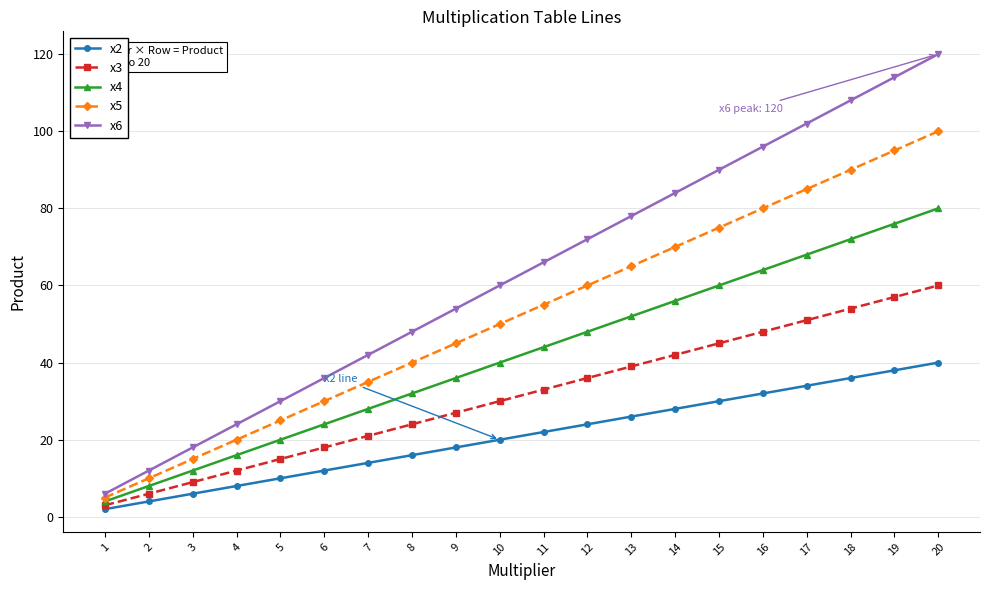

Reading left to right, transcribe all the data shown in this chart.

x2: 2	4	6	8	10	12	14	16	18	20	22	24	26	28	30	32	34	36	38	40
x3: 3	6	9	12	15	18	21	24	27	30	33	36	39	42	45	48	51	54	57	60
x4: 4	8	12	16	20	24	28	32	36	40	44	48	52	56	60	64	68	72	76	80
x5: 5	10	15	20	25	30	35	40	45	50	55	60	65	70	75	80	85	90	95	100
x6: 6	12	18	24	30	36	42	48	54	60	66	72	78	84	90	96	102	108	114	120